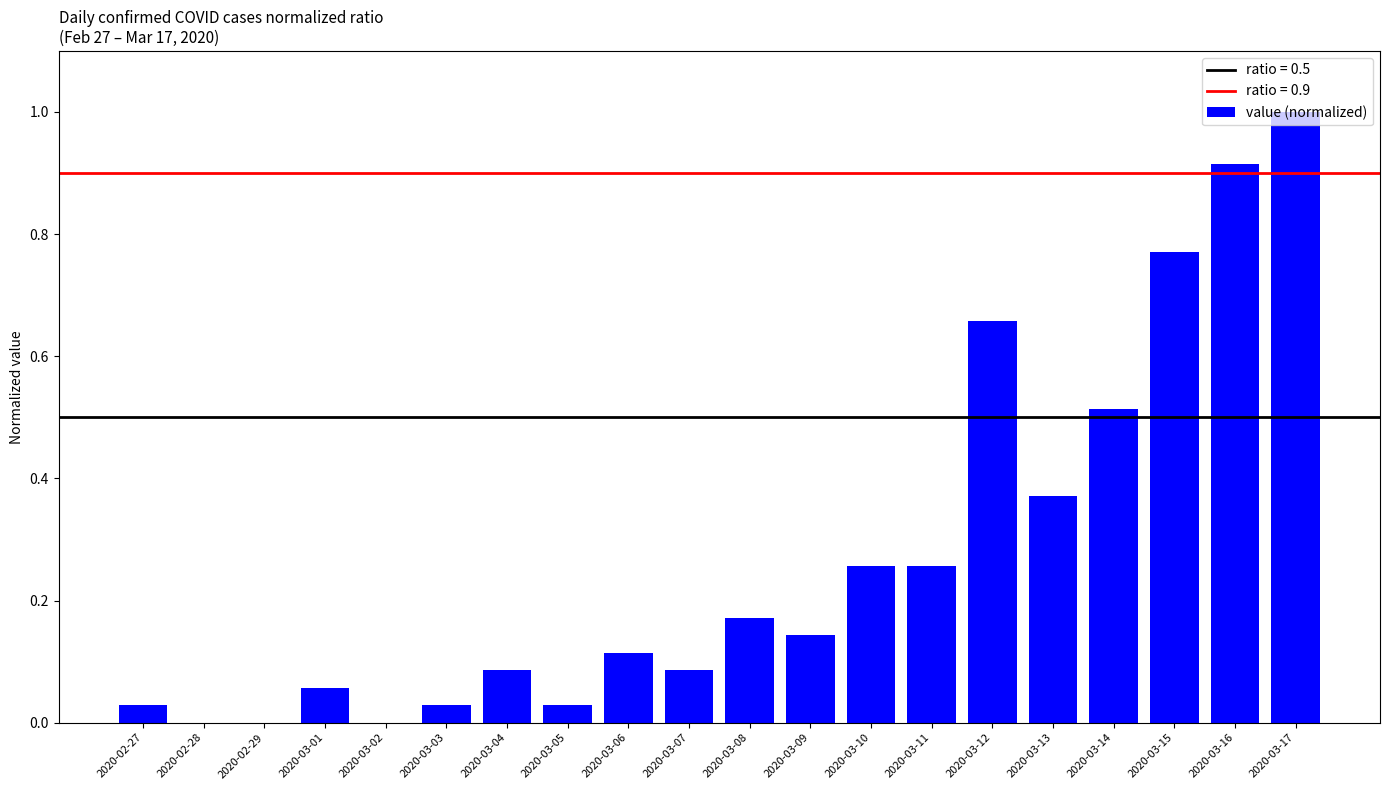

Is it true that the value at 2020-03-06 is 0.2?

False